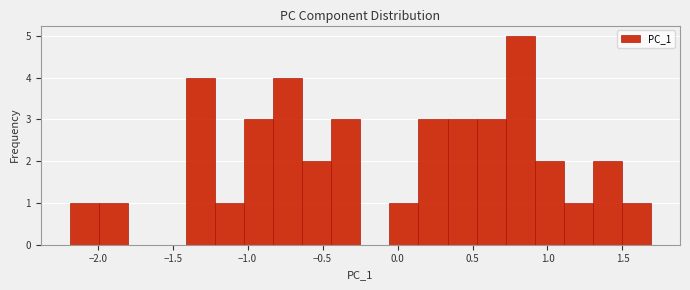

Around what value on the x-axis is the tallest bar? Give the approximate position of its centre, as read against the axis.

0.80